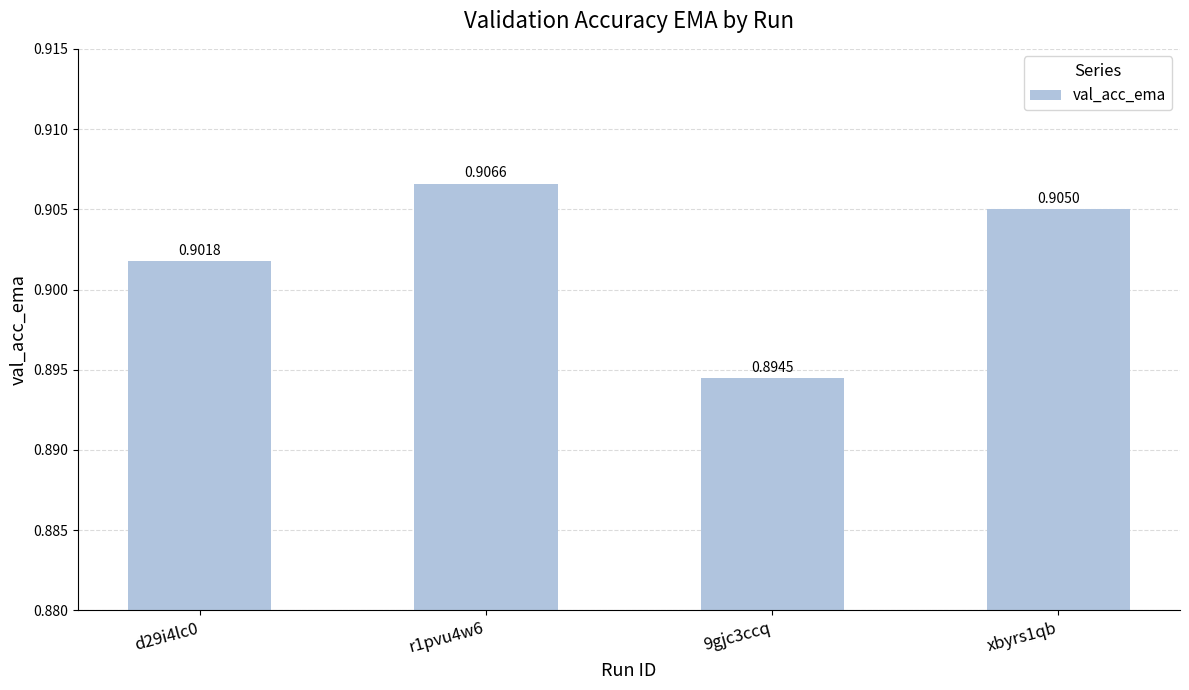

What is the sum of the values at 9gjc3ccq and xbyrs1qb?

1.8